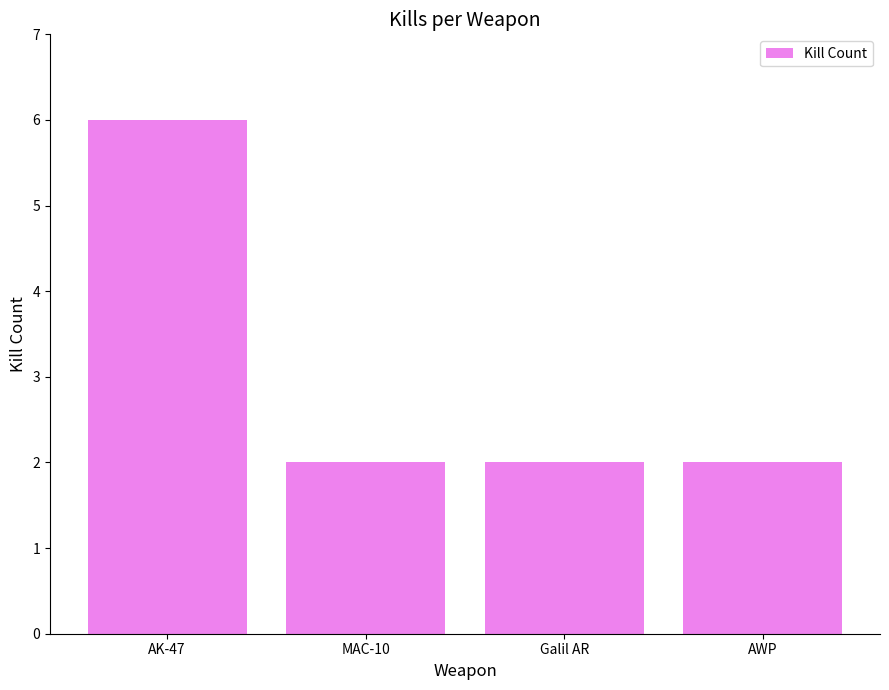

What position from the left is AWP?

4